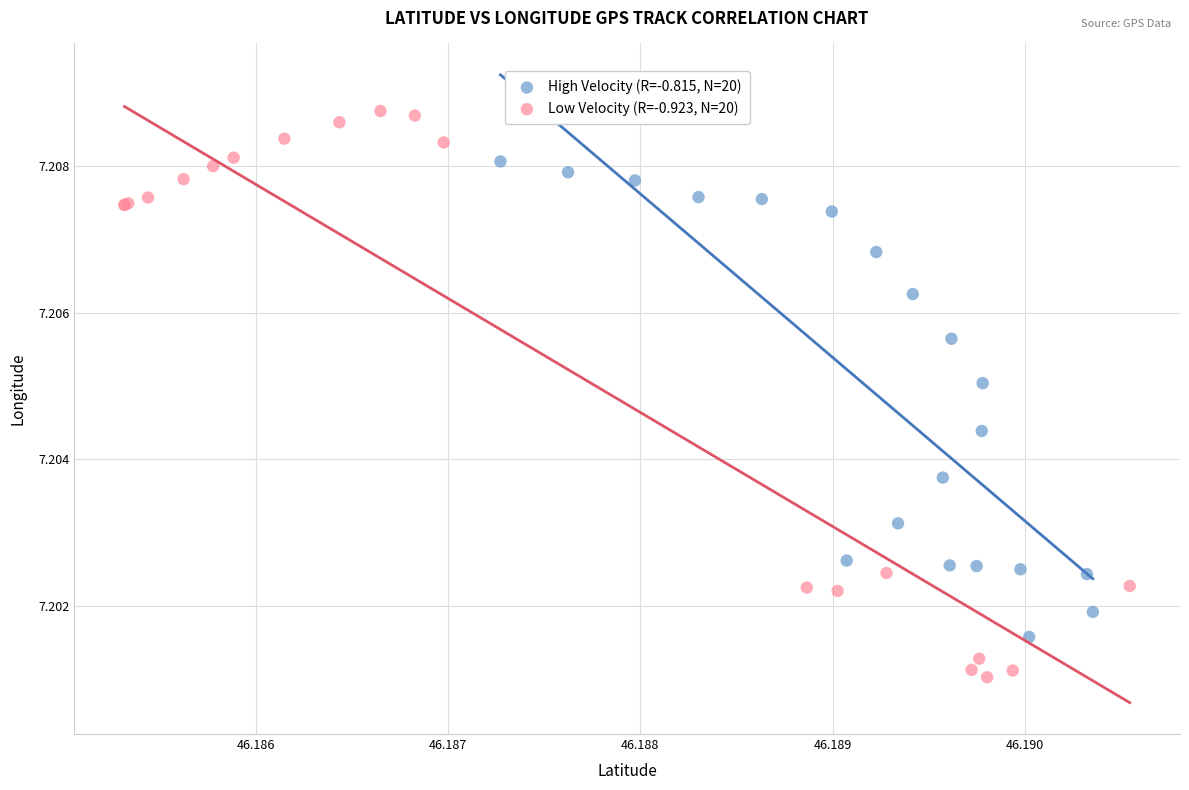

Which series reaches the maximum Y coordinate?

Low Velocity (R=-0.923, N=20)